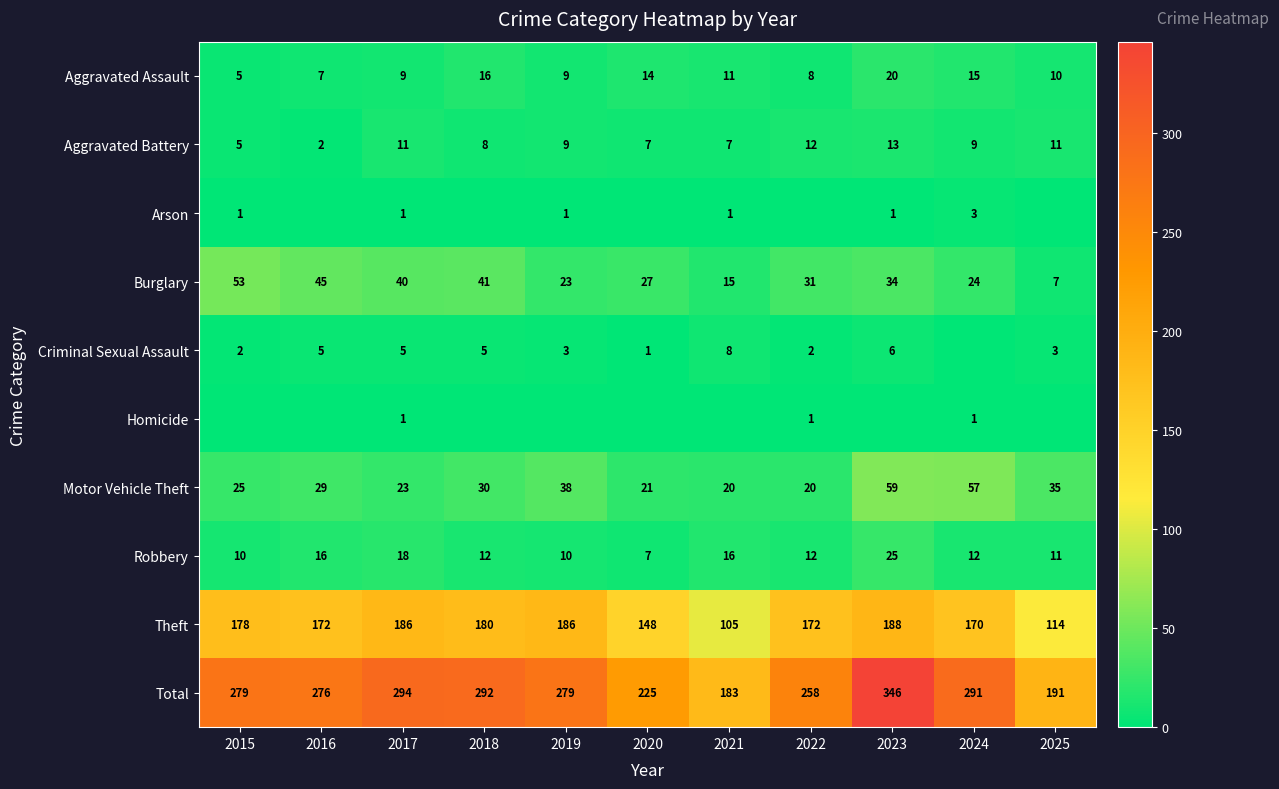

What is the difference between the highest and lowest values at 2017?

293